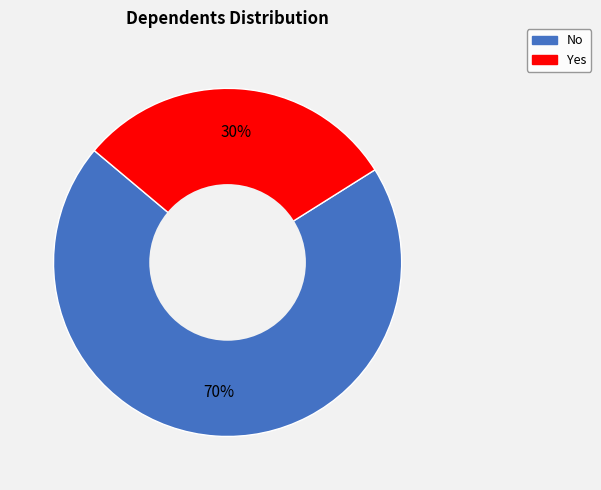

Which slice is the smallest?

Yes